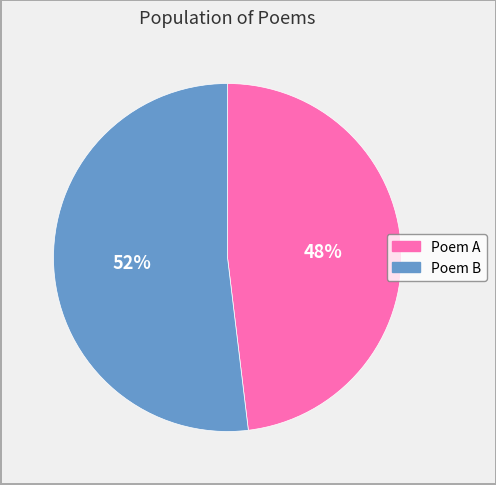

Is there a majority slice in this chart?

Yes